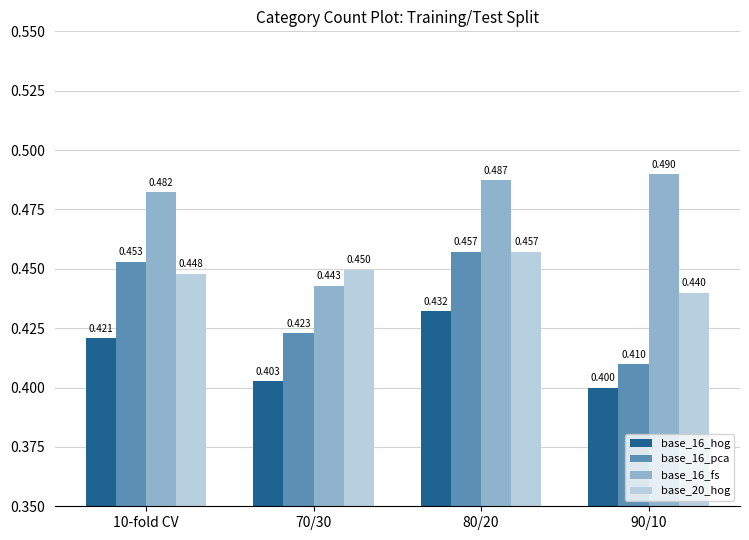

Is the value of base_16_fs at 10-fold CV greater than the value of base_20_hog at 70/30?

Yes